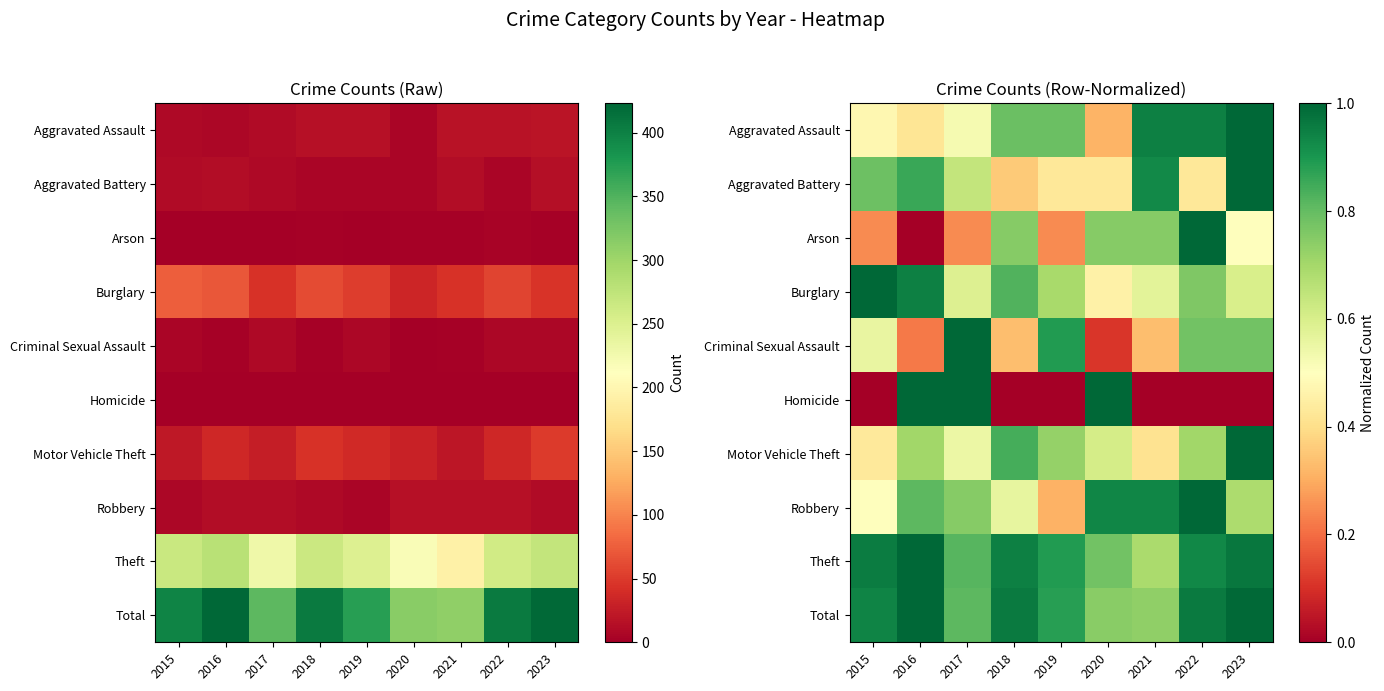

At how many categories does at least one series exceed 0?

9